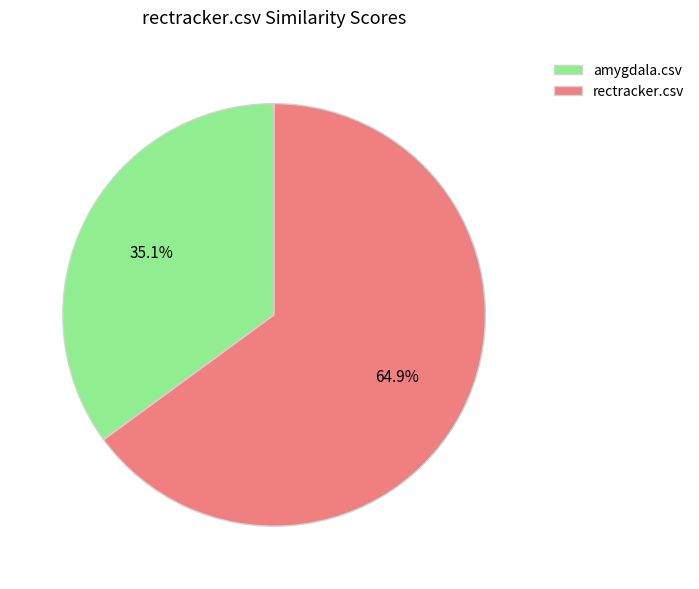

Which category has the smallest portion of the pie?

amygdala.csv